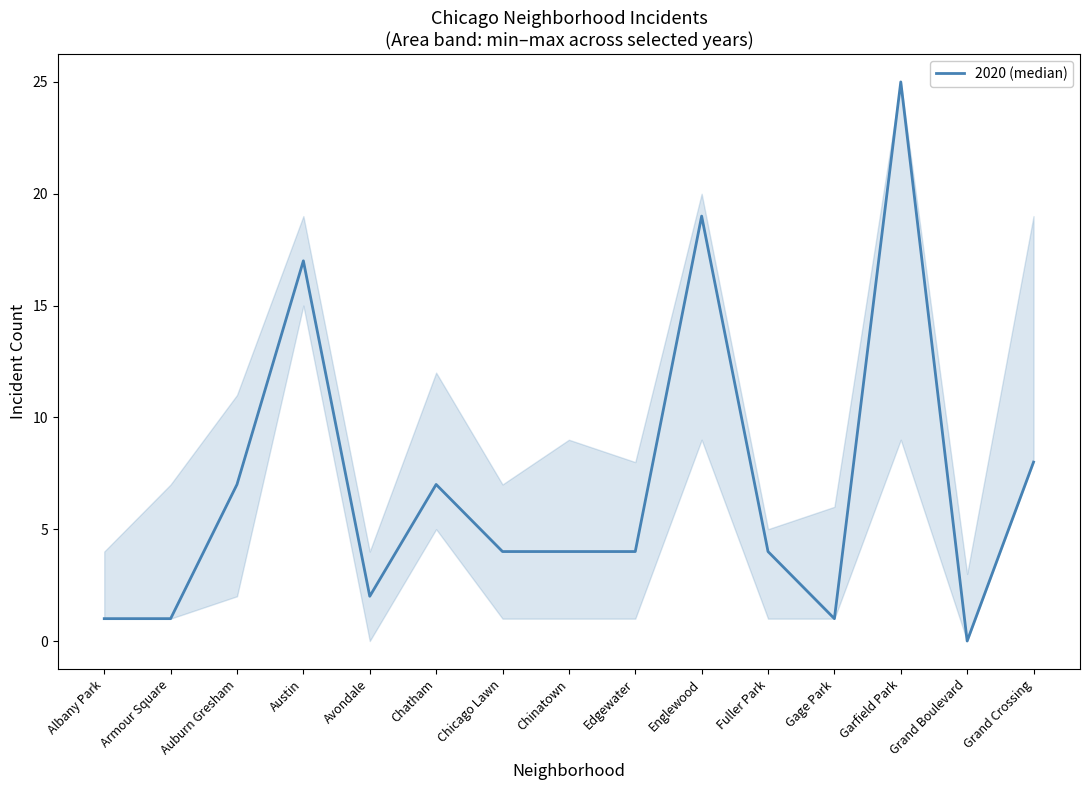

What is the change in value from Auburn Gresham to Chicago Lawn?

-3